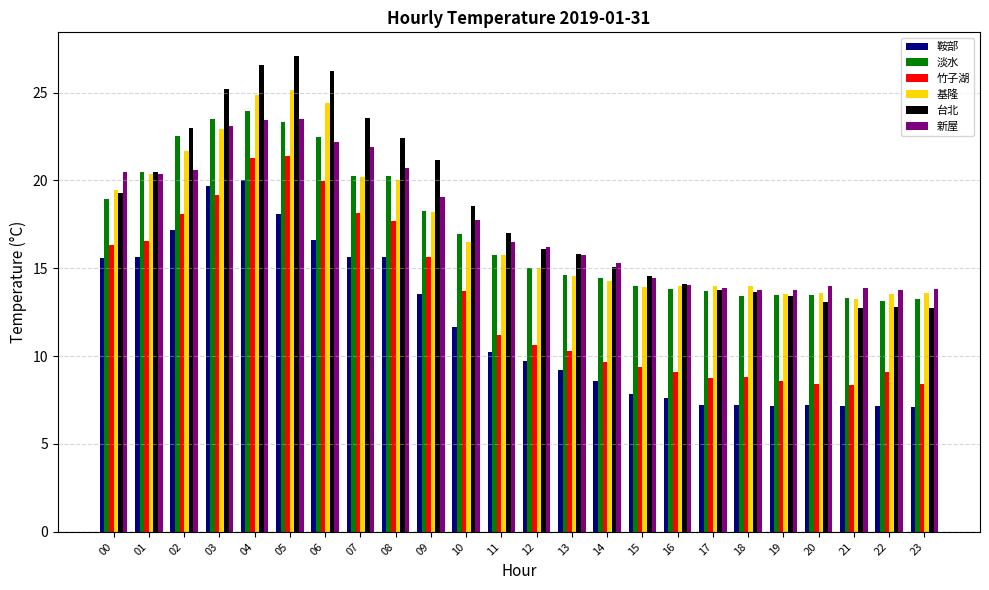

What is the total value across all series at 02?

123.1